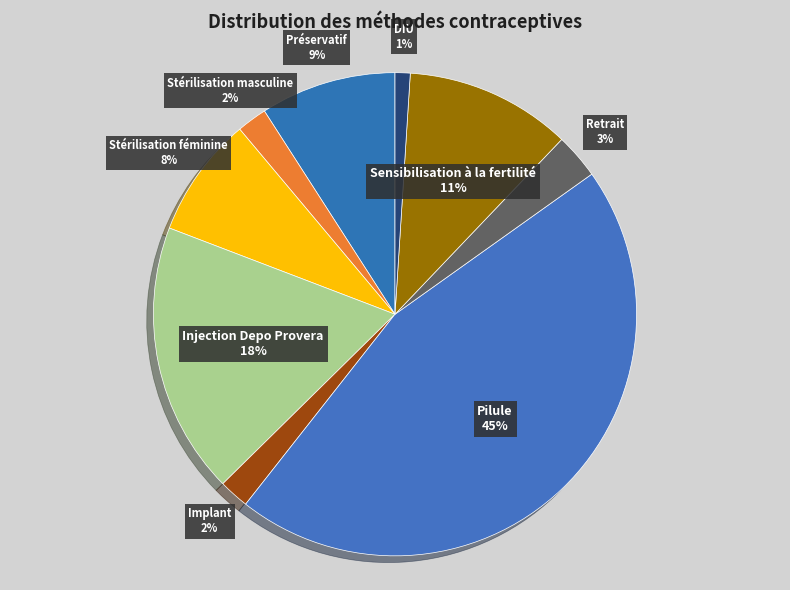

How many slices are in this pie chart?

9